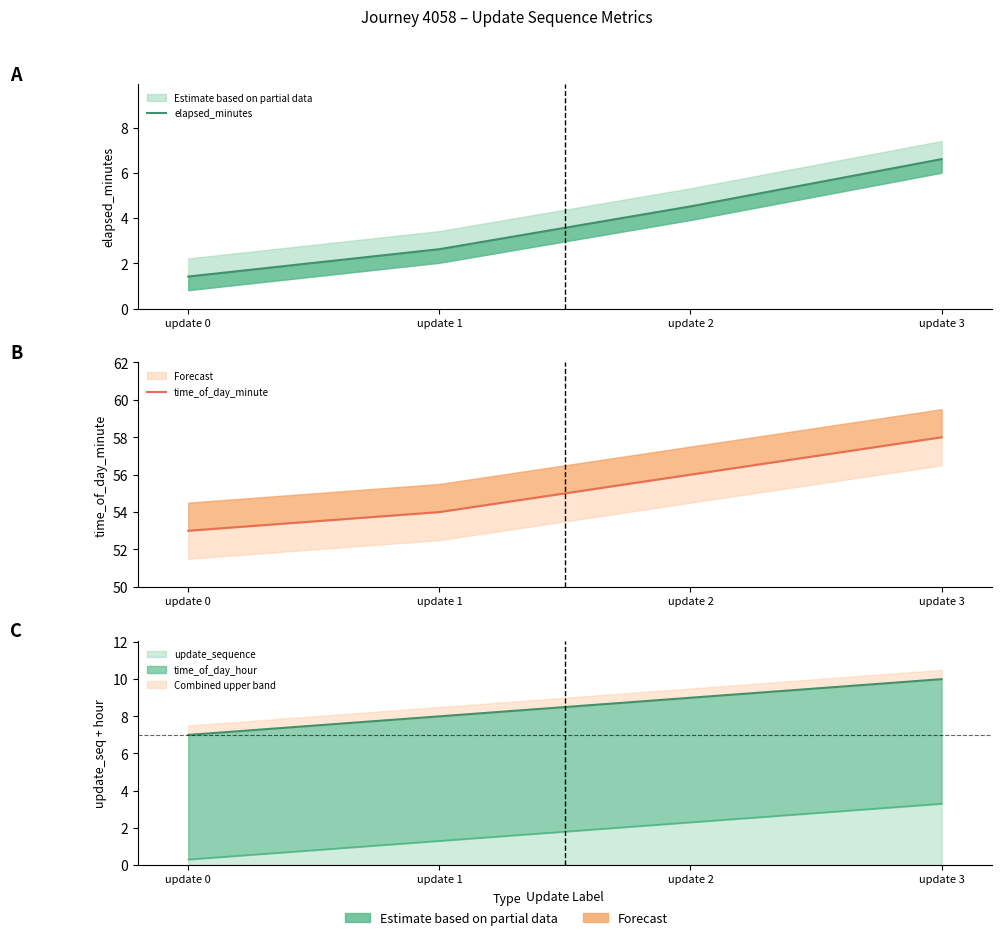

Is it true that time_of_day_minute equals 16.3 at update 0?

False